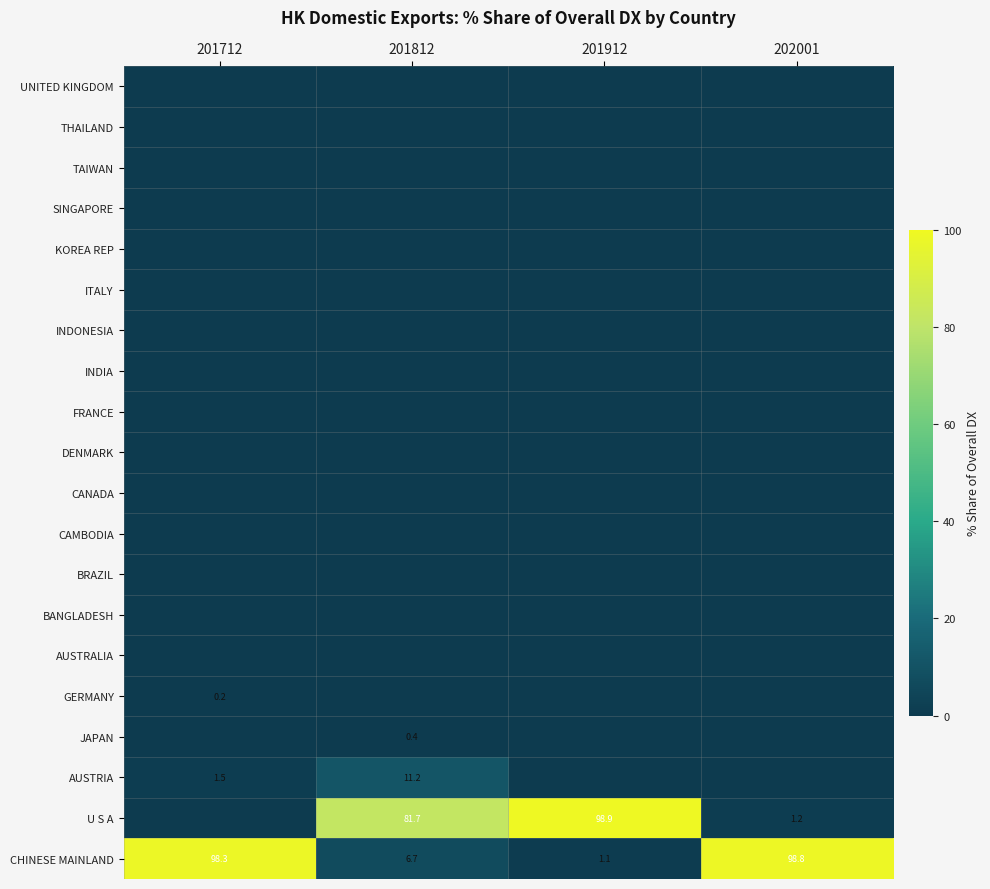

What is the approximate value of U S A at 201912?

98.9